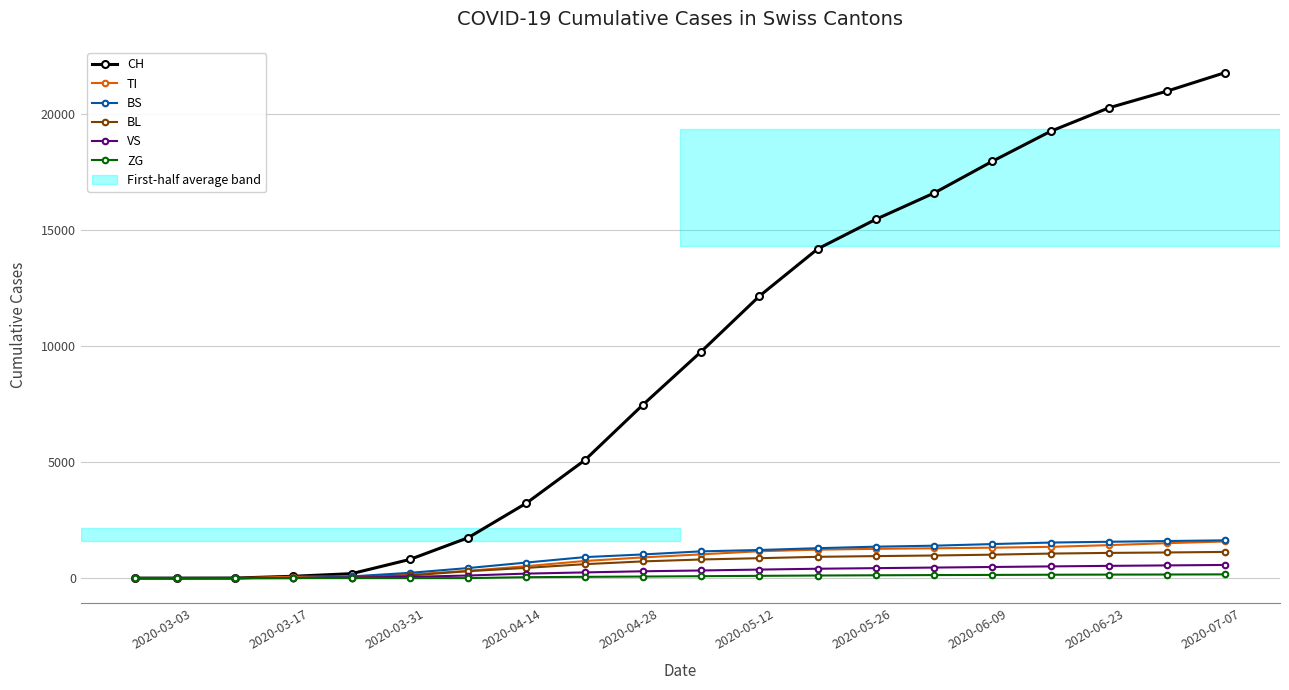

Which series has the largest total across all categories?

CH